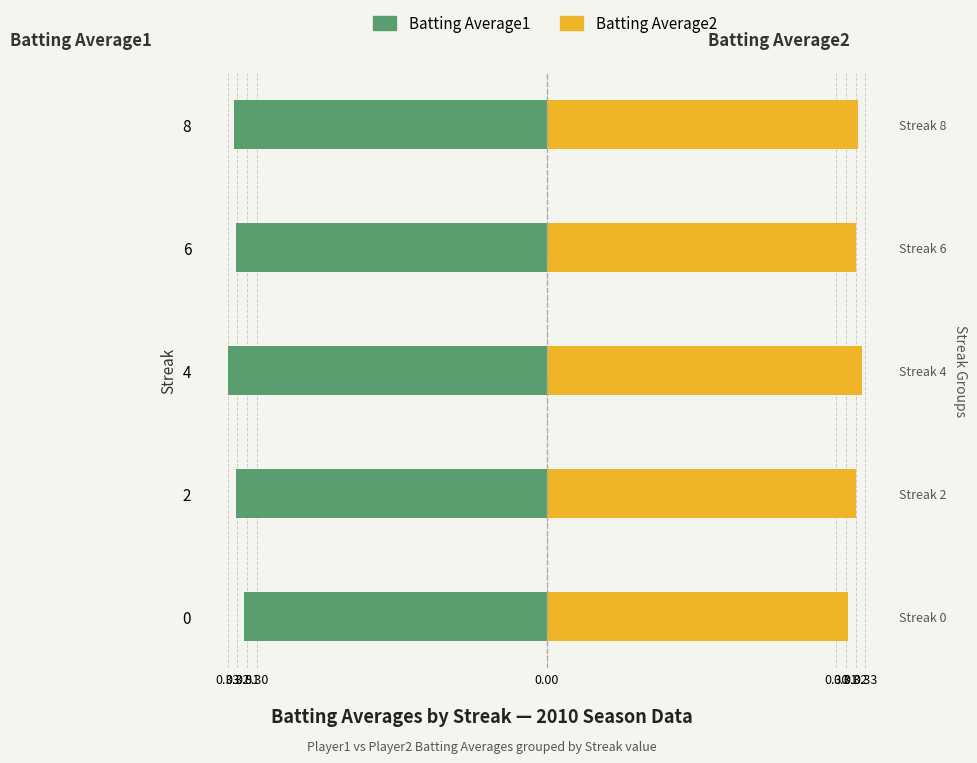

How many bars are there in total?

10